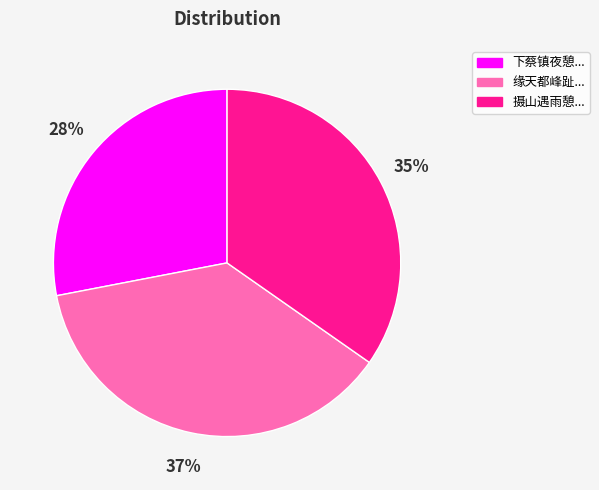

To the nearest percent, what is the difference between the largest and smallest slice percentages?

9%